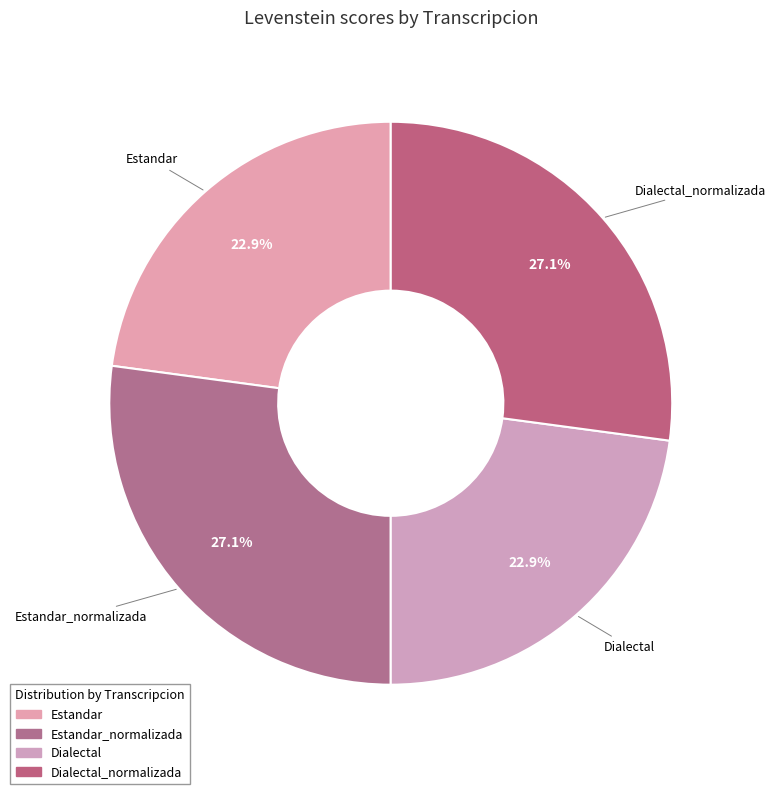

What portion of the pie excludes Estandar?

77.1%